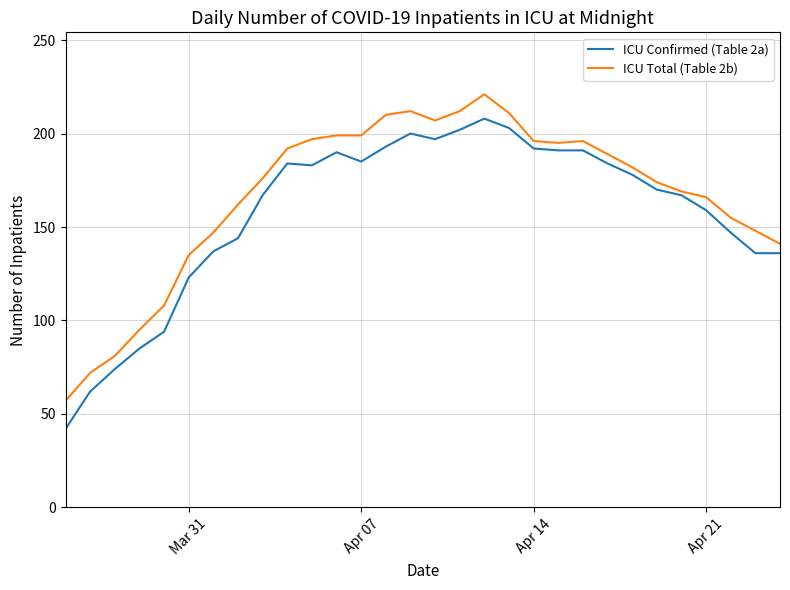

Which series has the largest range (max minus min)?

ICU Confirmed (Table 2a)